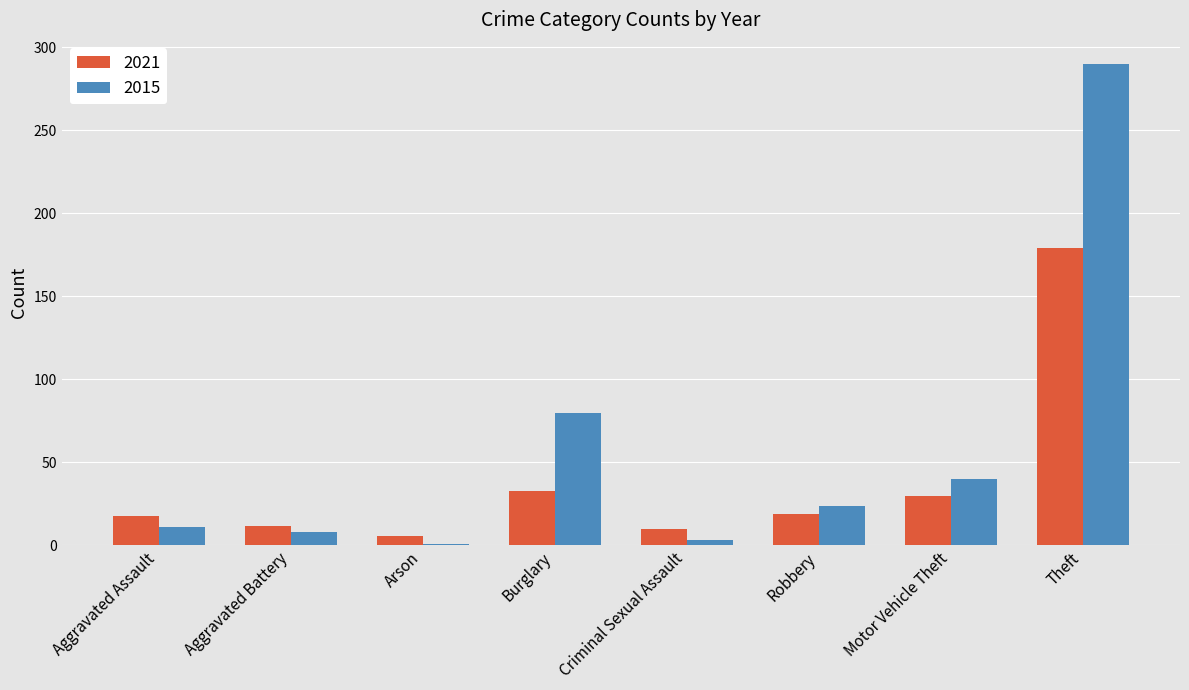

What position from the right is Robbery?

3